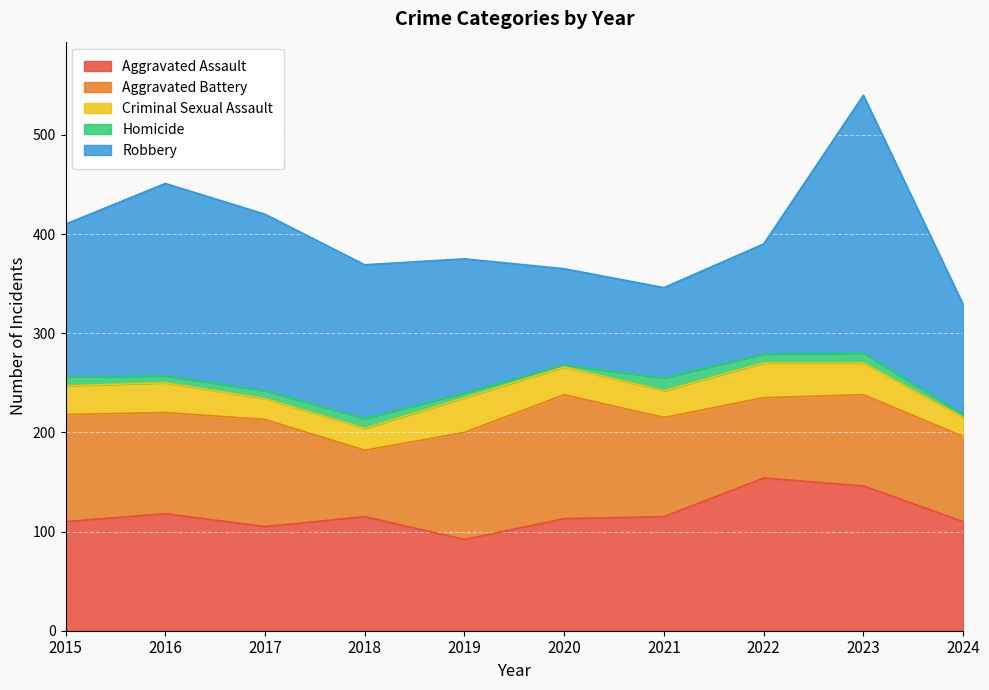

True or false: Aggravated Assault and Homicide cross at least once.

False